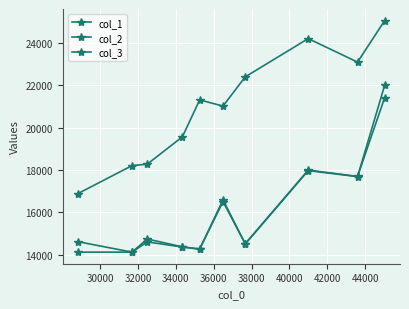

In col_2, how many points are higher than both neighbors (excluding endpoints)?

3